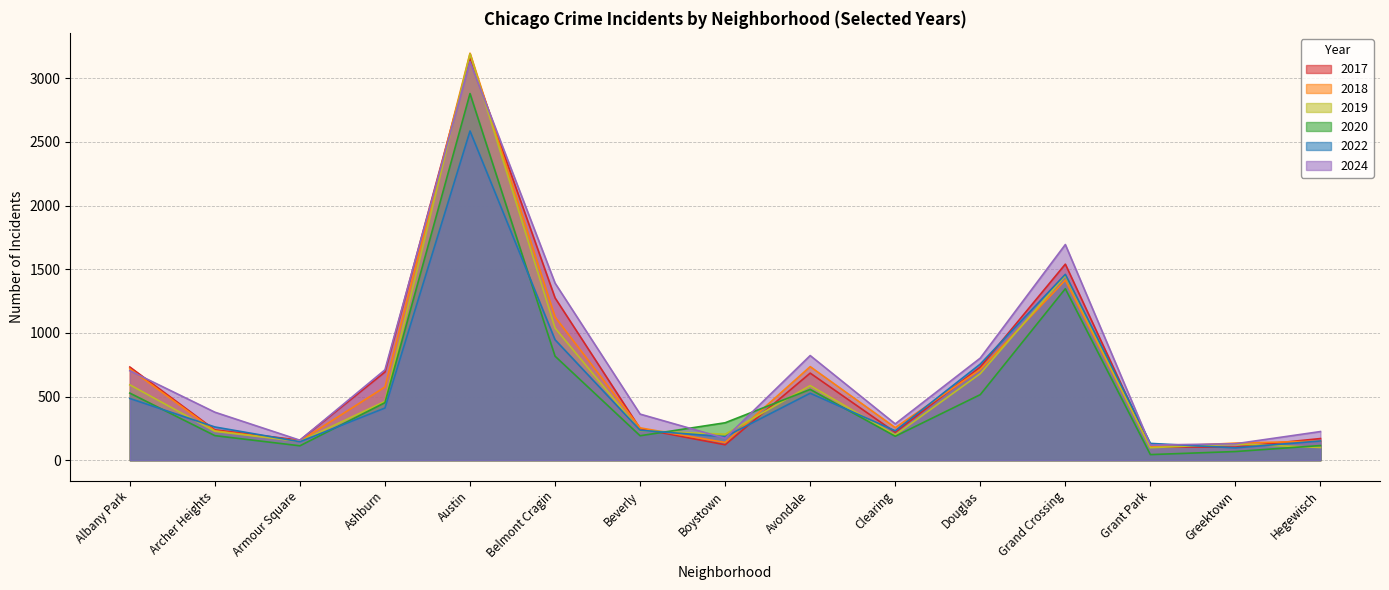

At Avondale, list the series in order from largest to smallest.

2024, 2018, 2017, 2019, 2020, 2022